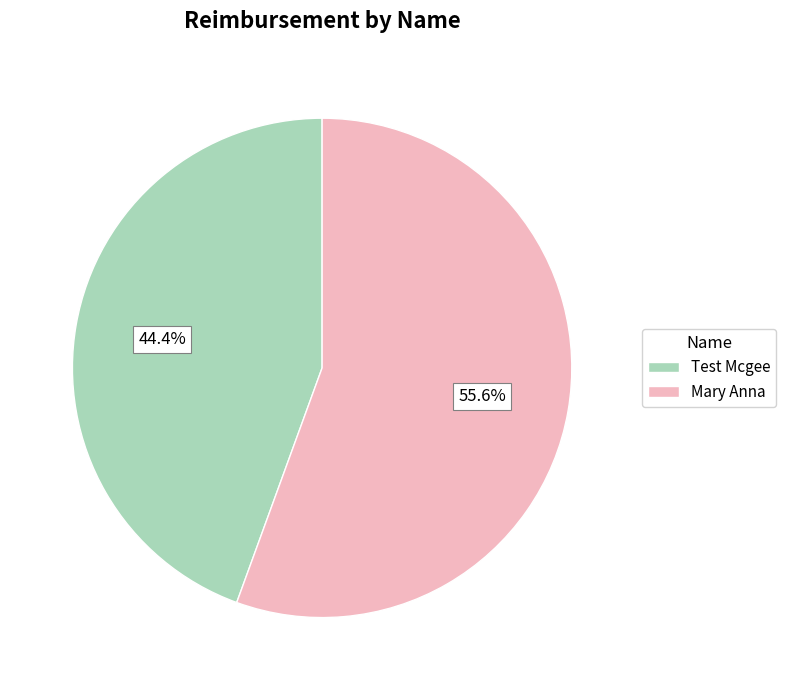

How much of the chart is everything except Mary Anna?

44.4%